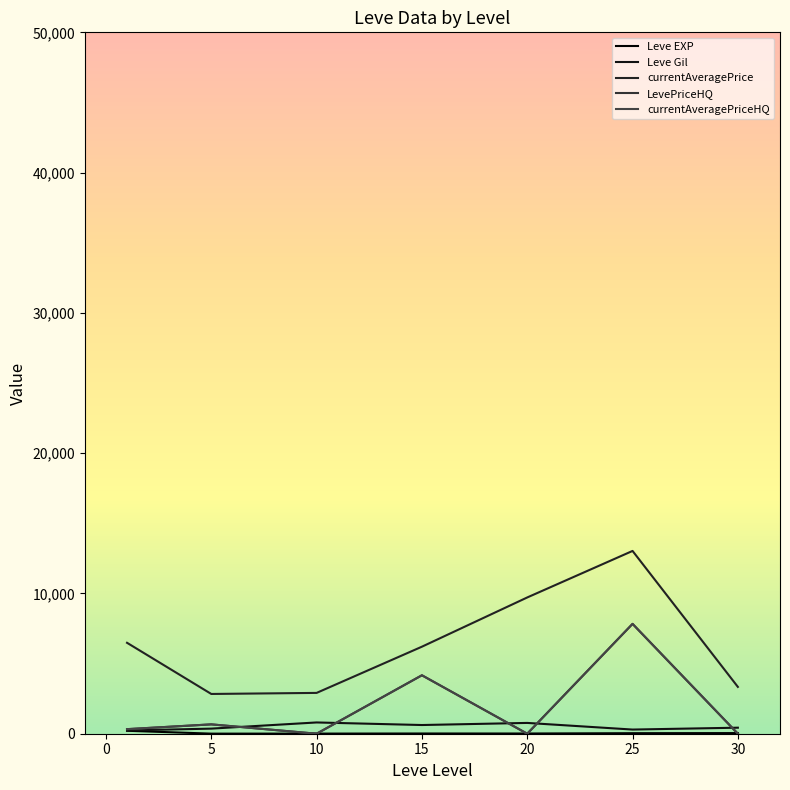

Does the chart display data point markers on the line(s)?

No